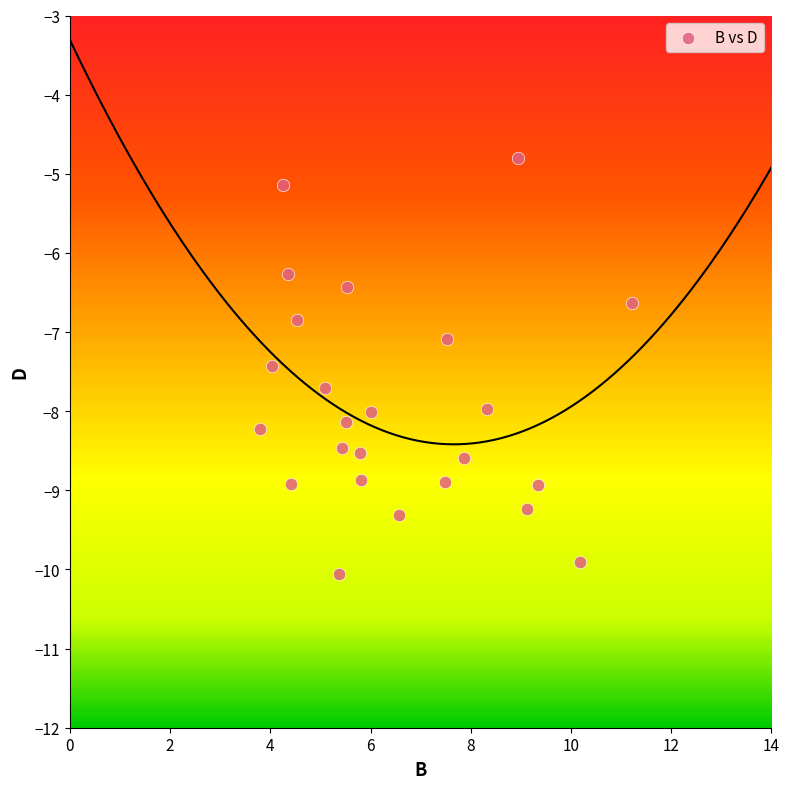

What is the range of Y values (max minus min)?

5.3